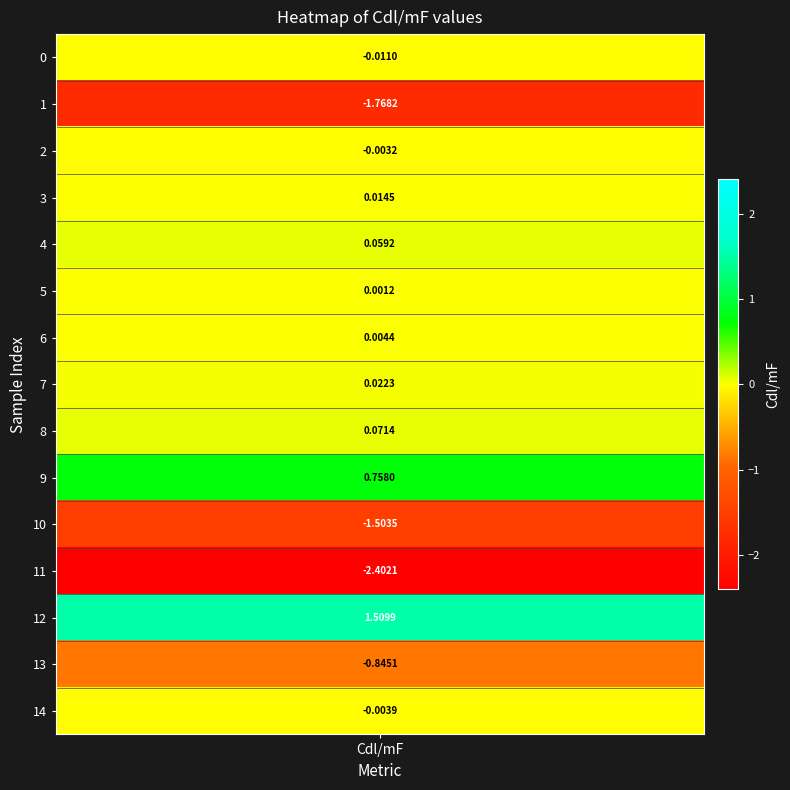

How many data points does each series have?

15